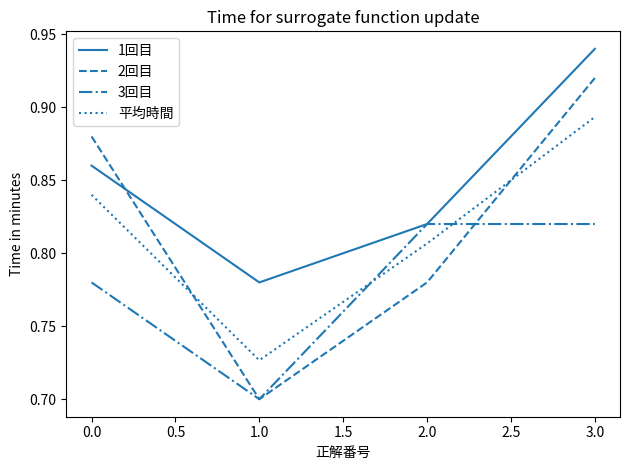

Is this an area chart (filled region under the line)?

No